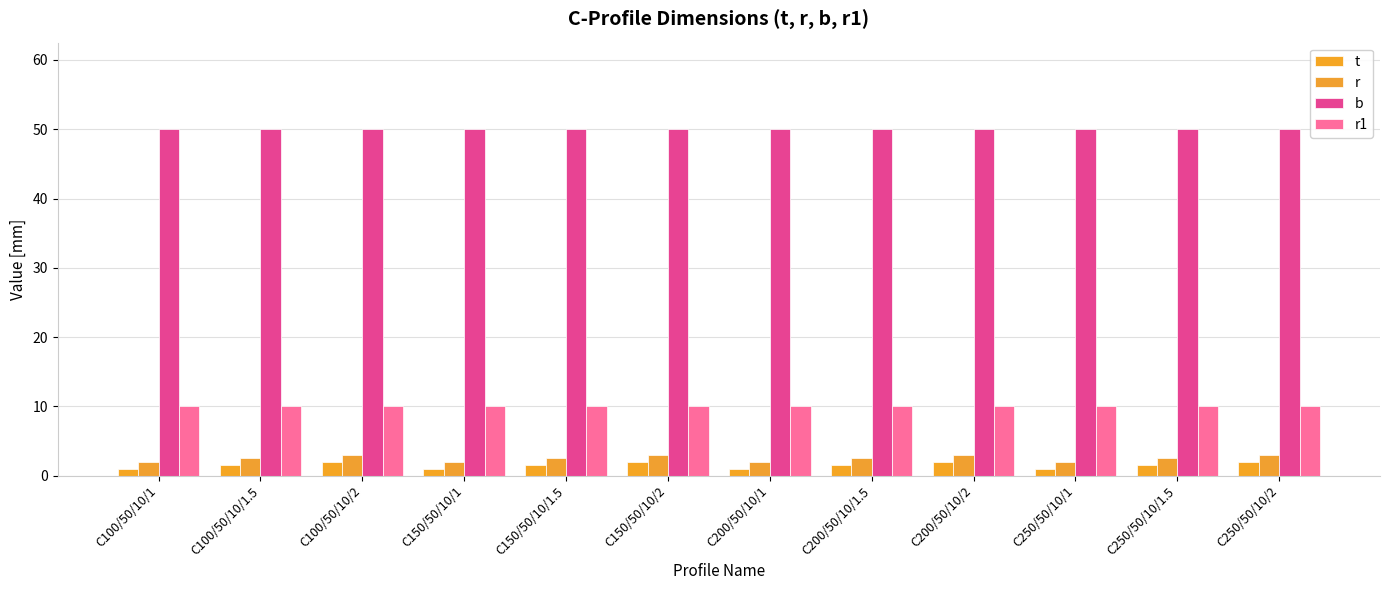

Reading left to right, list all the values displayed in this chart.

t: 1.0	1.5	2.0	1.0	1.5	2.0	1.0	1.5	2.0	1.0	1.5	2.0
r: 2.0	2.5	3.0	2.0	2.5	3.0	2.0	2.5	3.0	2.0	2.5	3.0
b: 50.0	50.0	50.0	50.0	50.0	50.0	50.0	50.0	50.0	50.0	50.0	50.0
r1: 10.0	10.0	10.0	10.0	10.0	10.0	10.0	10.0	10.0	10.0	10.0	10.0